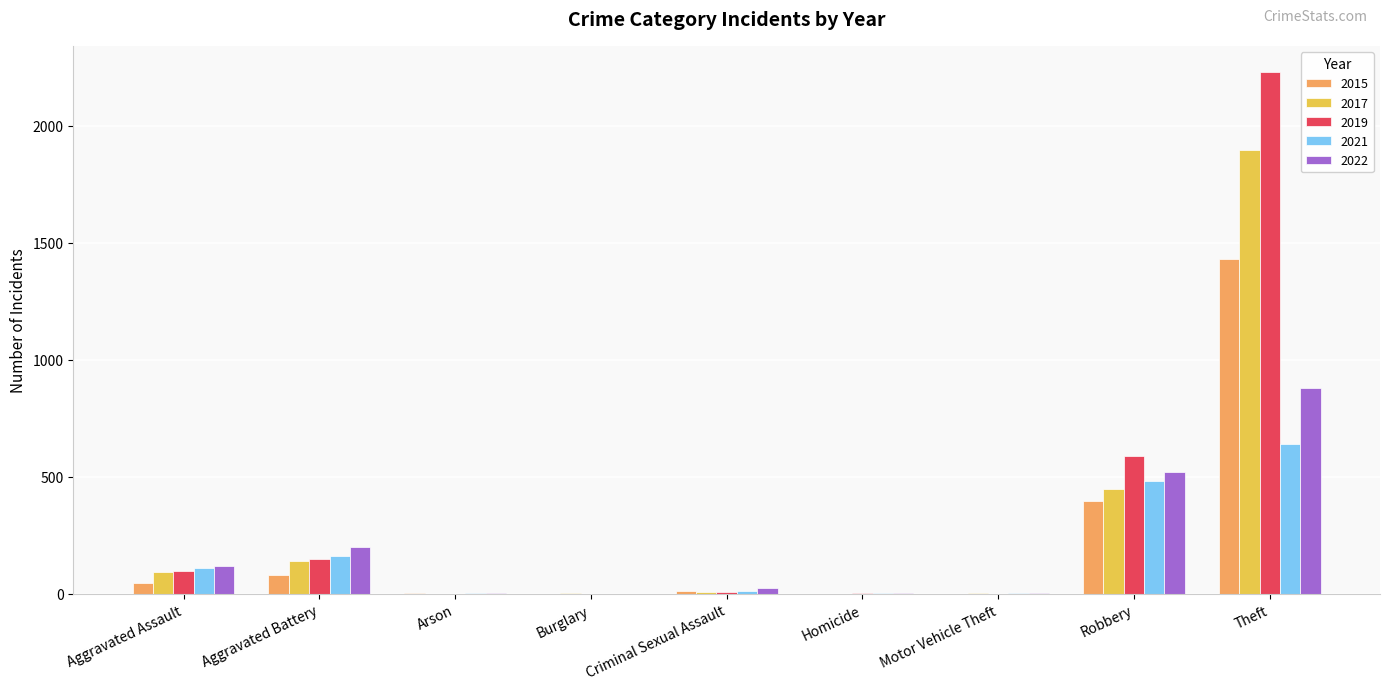

Which label corresponds to the largest value in the chart?

Theft